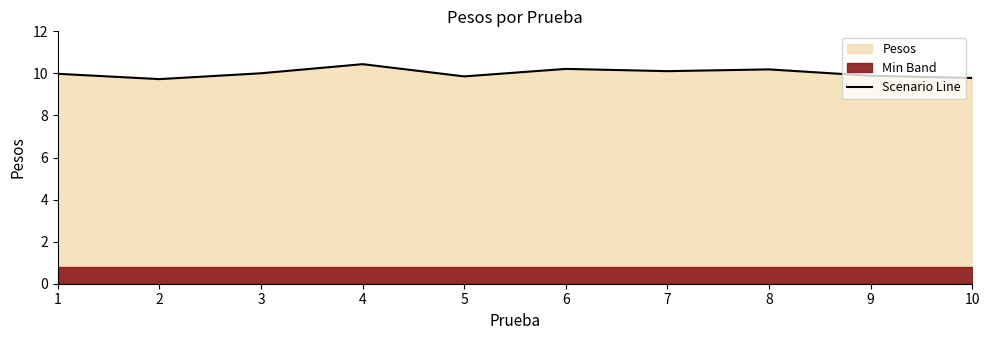

Rank the categories by value from lowest to highest.

2, 10, 5, 9, 1, 3, 7, 8, 6, 4